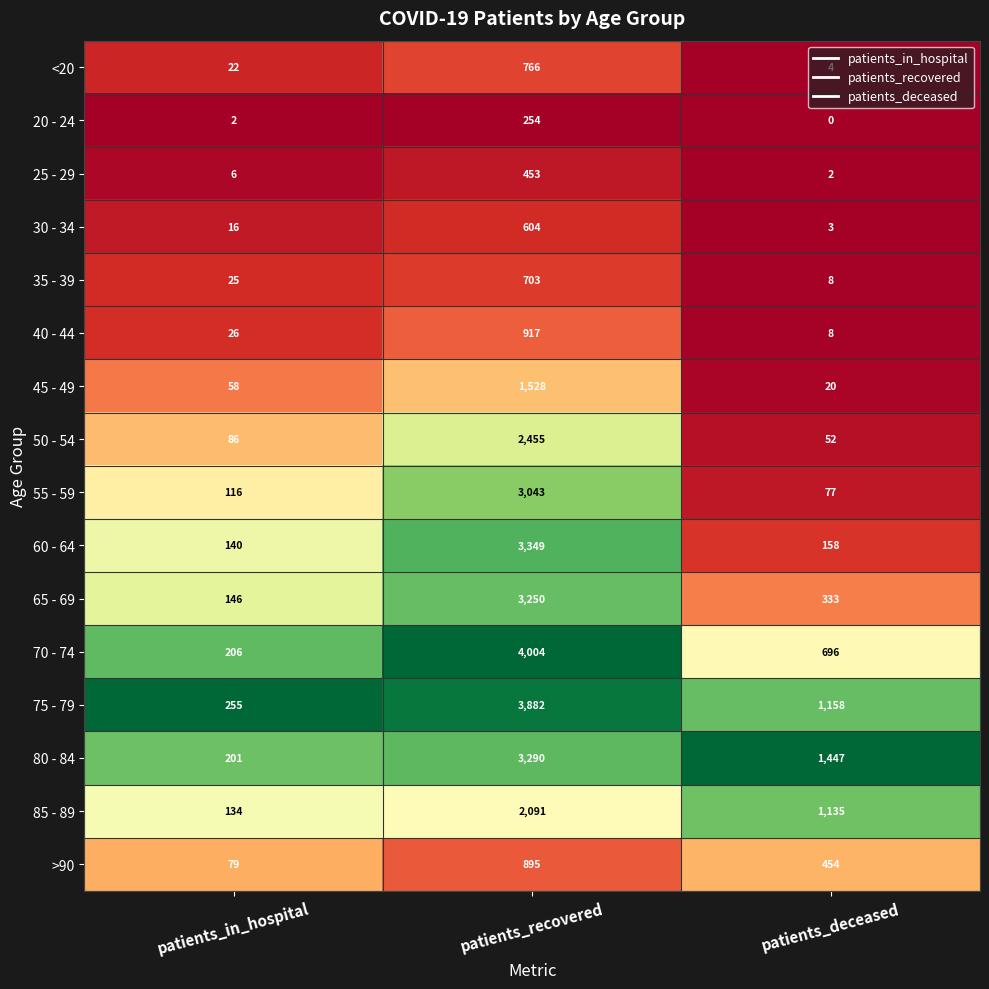

At which category is the sum across all series the highest?

patients_recovered